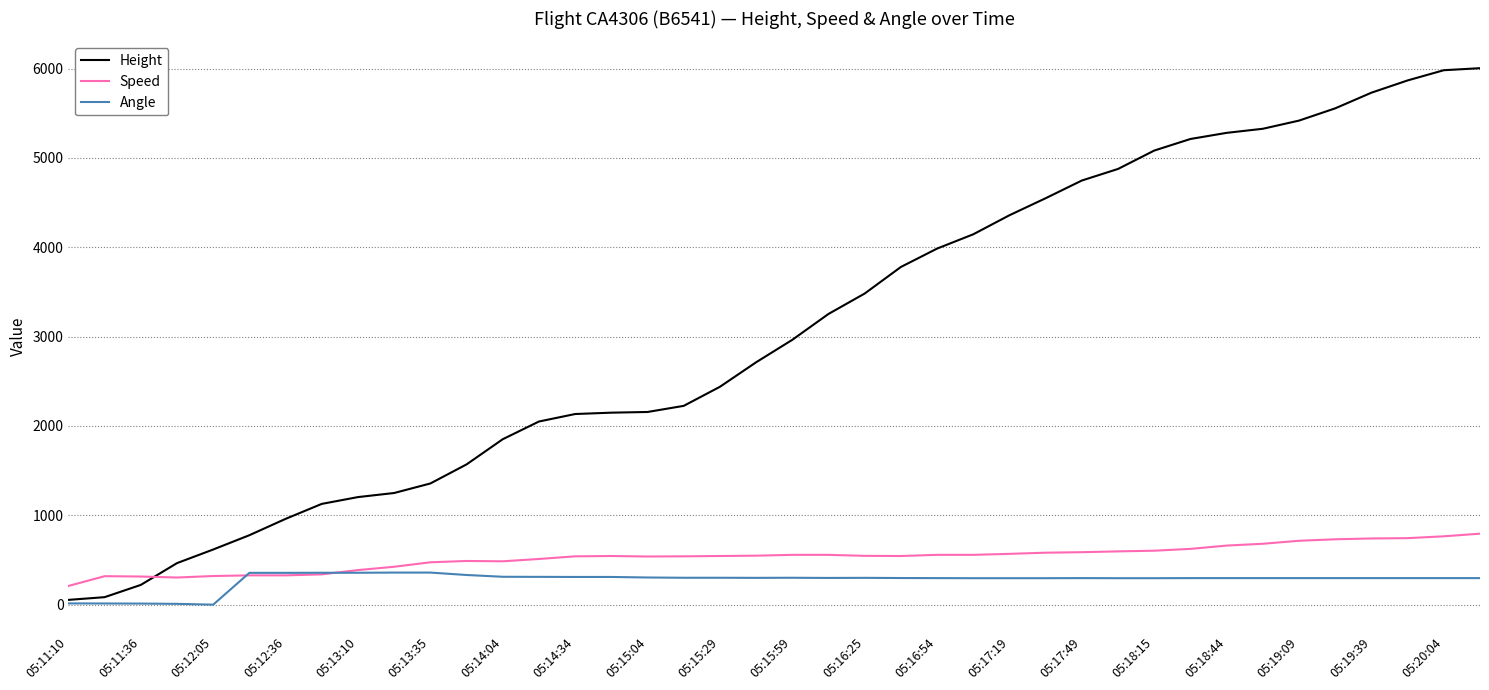

After their last crossing, which series has the higher values: Height or Speed?

Height